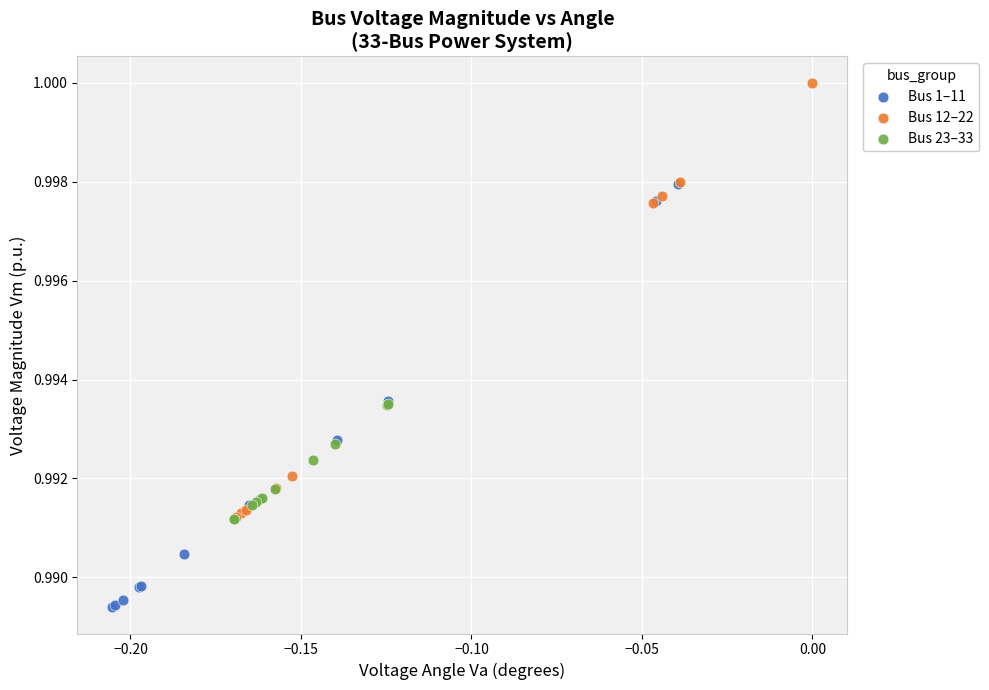

Which series contains the lowest Y value?

Bus 1–11